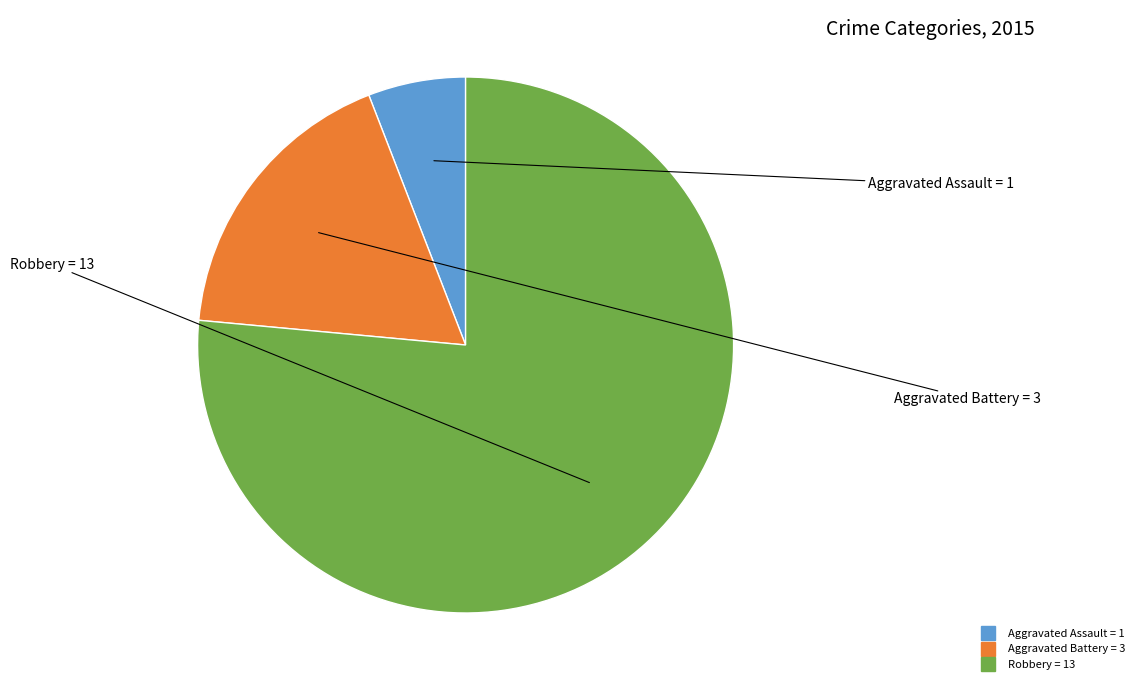

Between Aggravated Battery and Aggravated Assault, which is larger?

Aggravated Battery